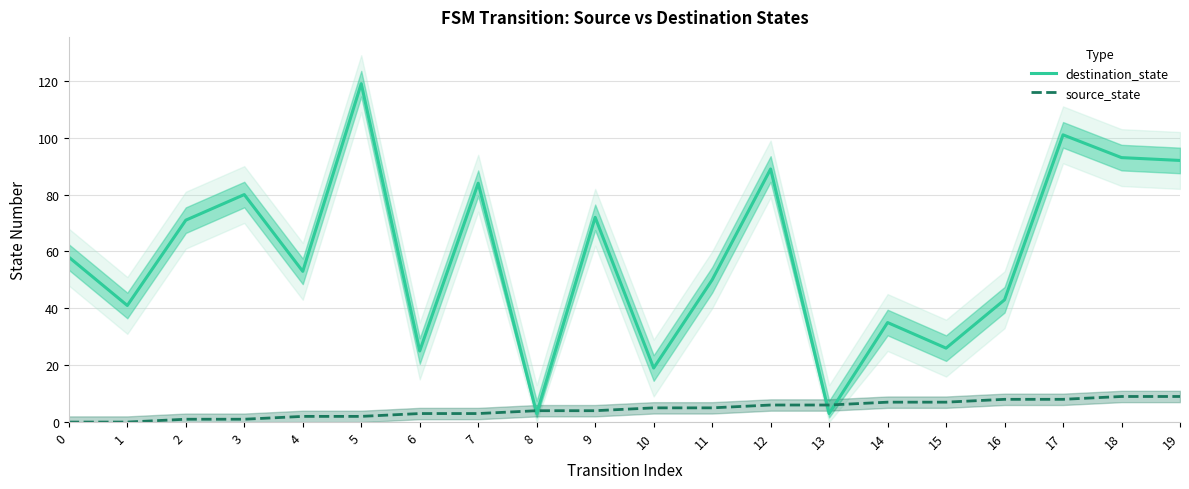

How many times do destination_state and source_state cross each other?

4